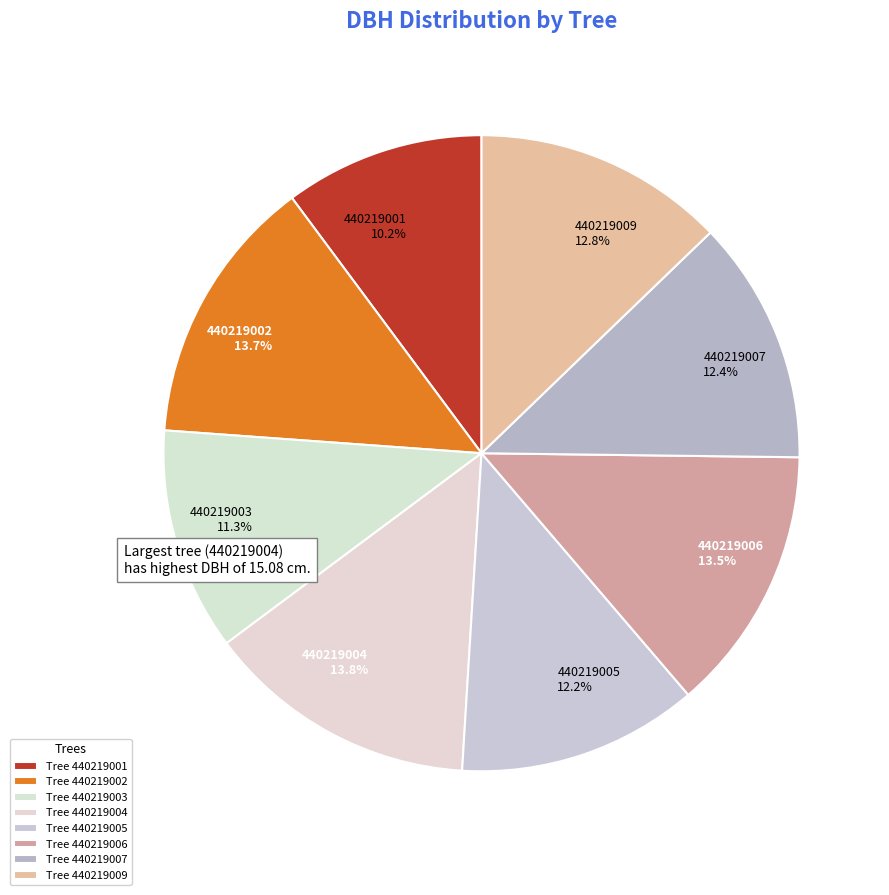

Does any single category account for the majority?

No